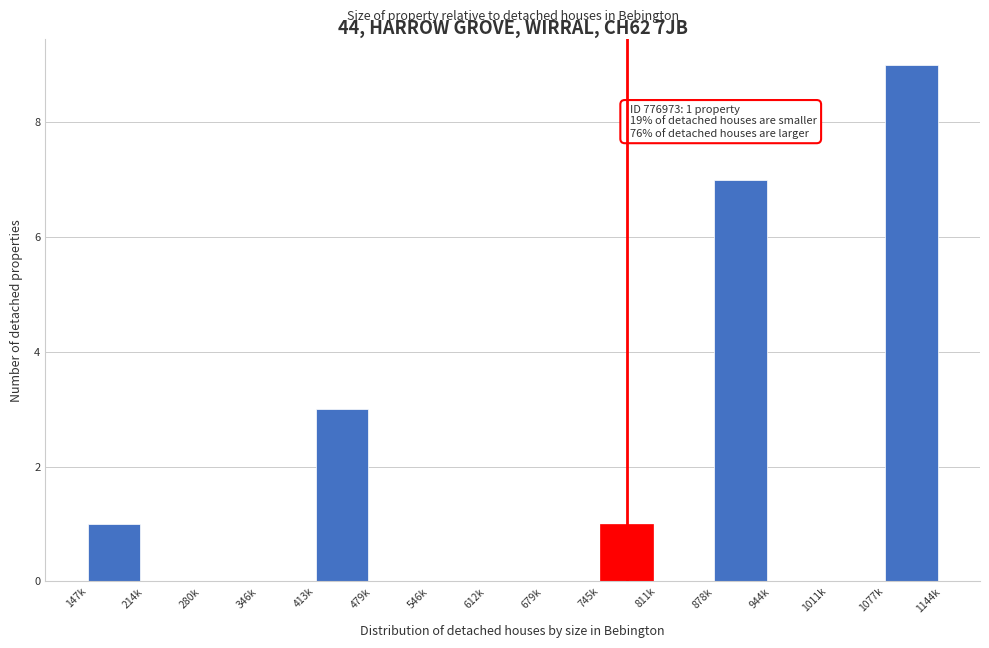

Reading left to right, transcribe all the data shown in this chart.

147k=1	214k=0	280k=0	346k=0	413k=3	479k=0	546k=0	612k=0	679k=0	745k=1	811k=0	878k=7	944k=0	1011k=0	1077k=9